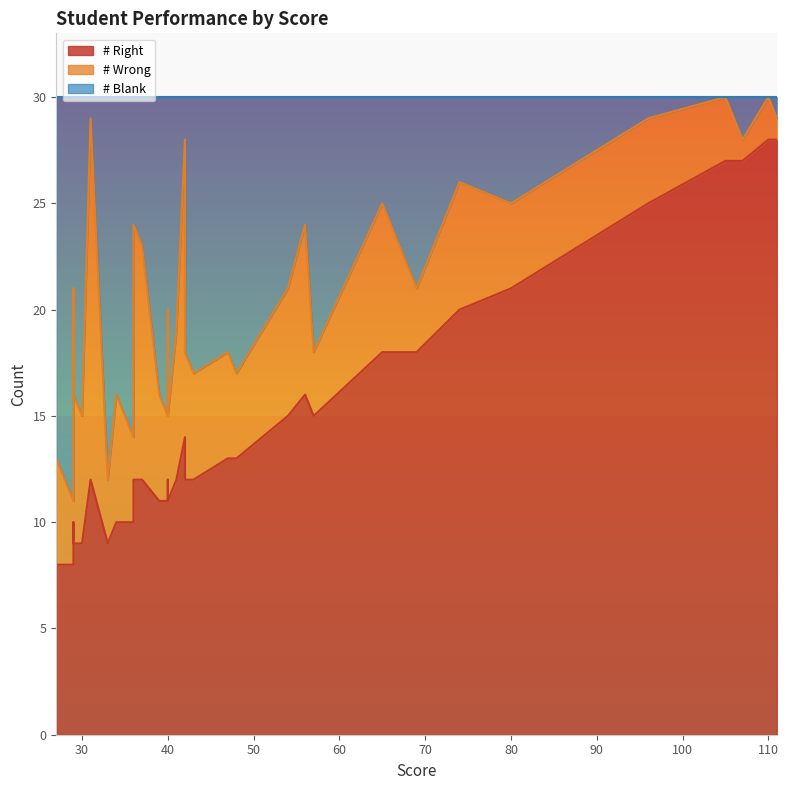

What is the average value of the # Right series?

15